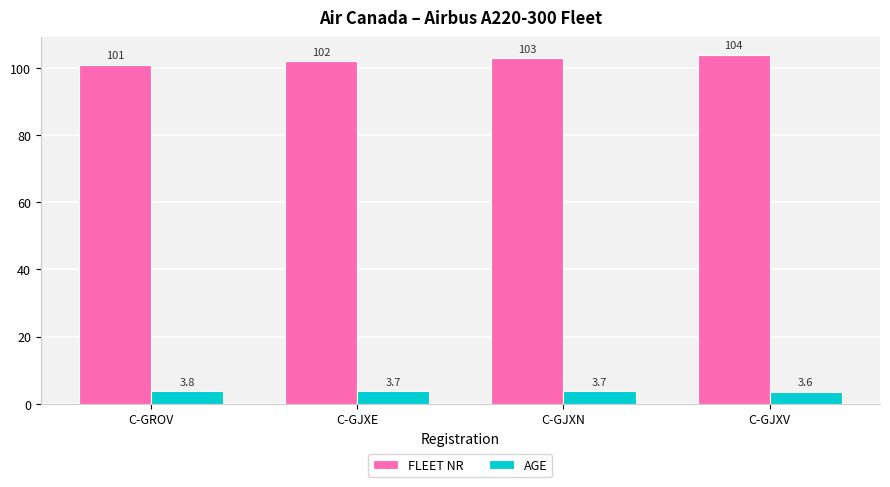

The FLEET NR series shows 101.0 at C-GROV. True or false?

True